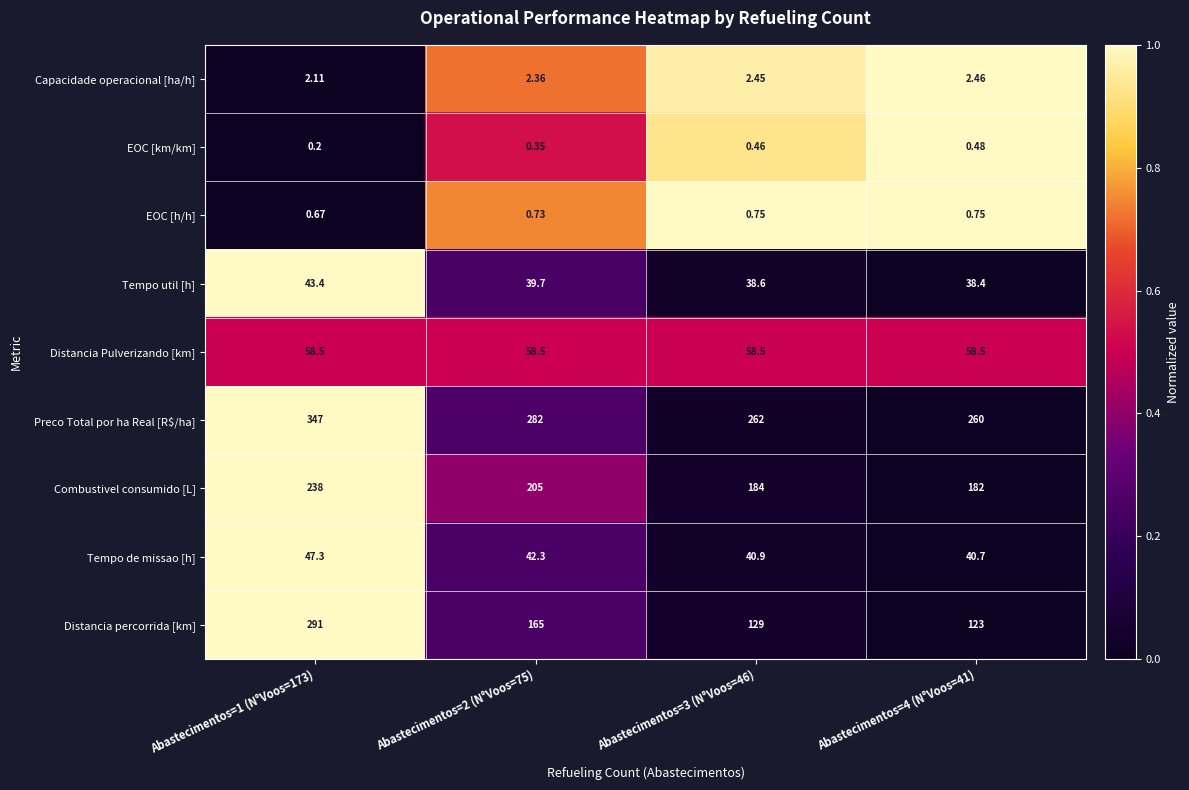

Which series has the largest range (max minus min)?

Distancia percorrida [km]